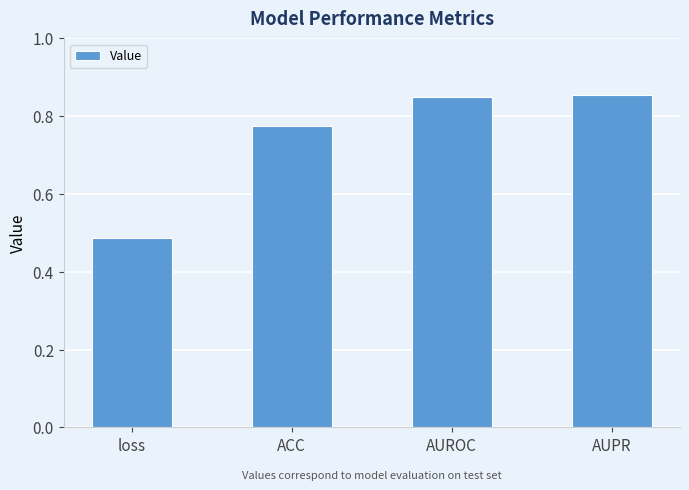

At which category does the chart reach its minimum across all series?

loss